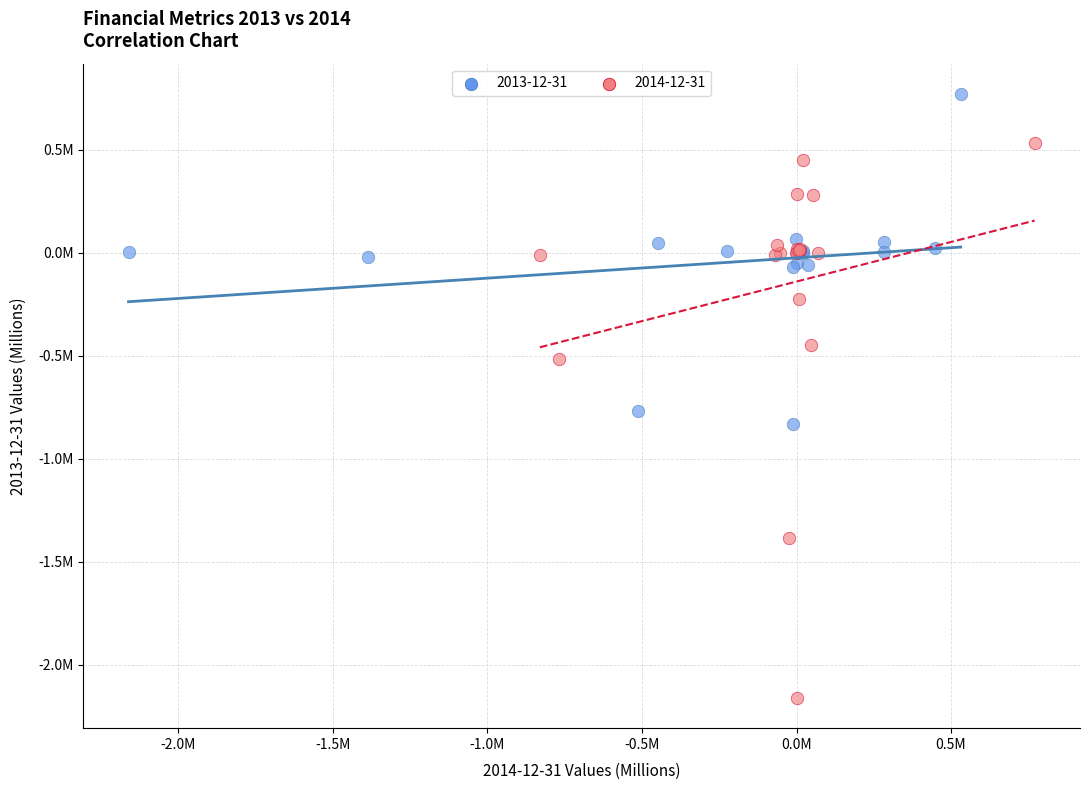

Which series has the widest spread of Y values?

2014-12-31